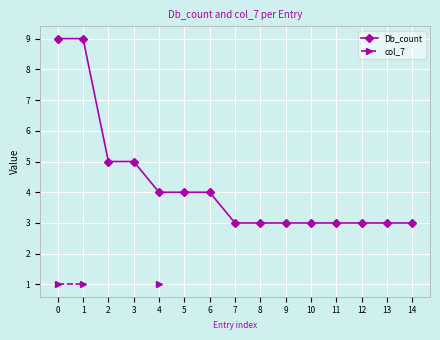

The value of Db_count at 5 is 4. True or false?

True